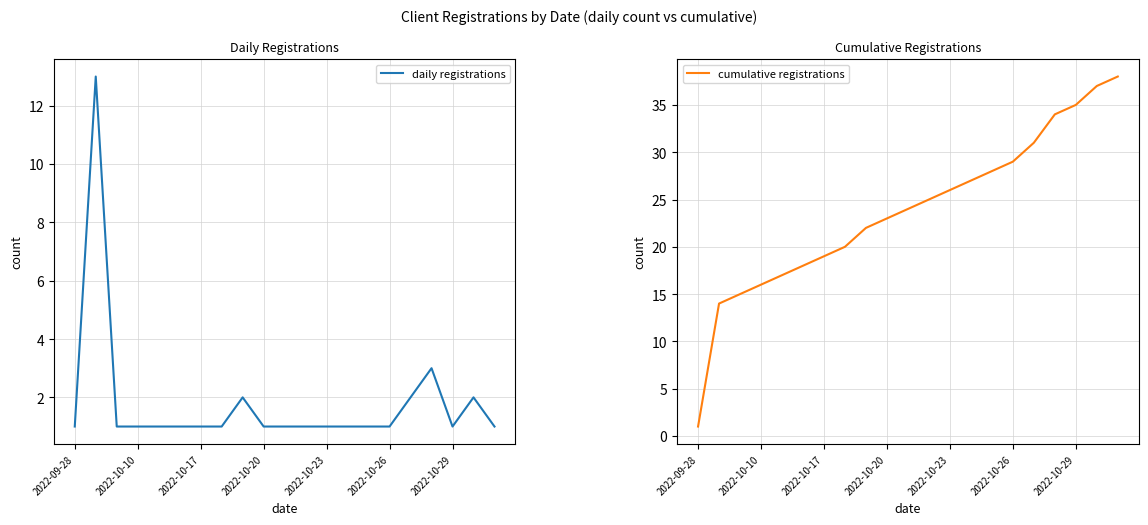

What is the highest value of the daily registrations series?

13